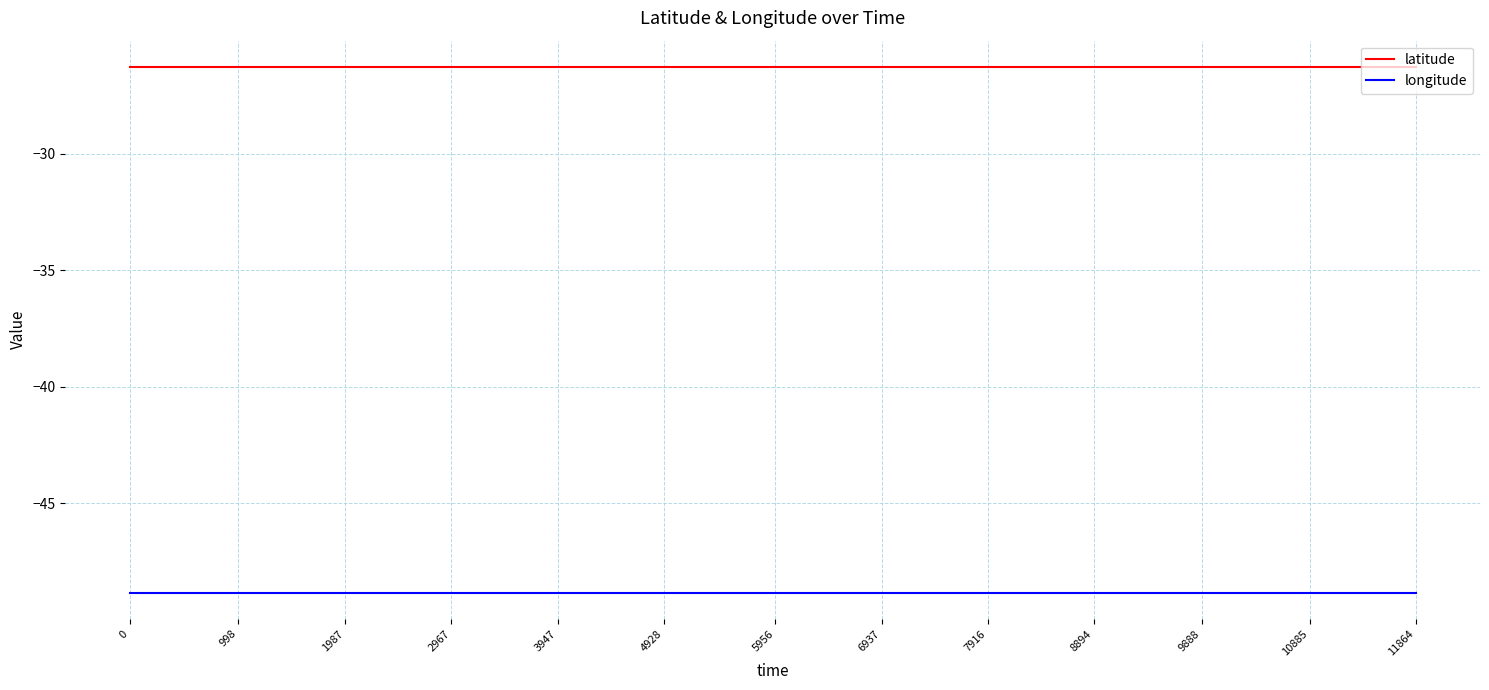

True or false: longitude has a value of -48.8 at 4928.

True